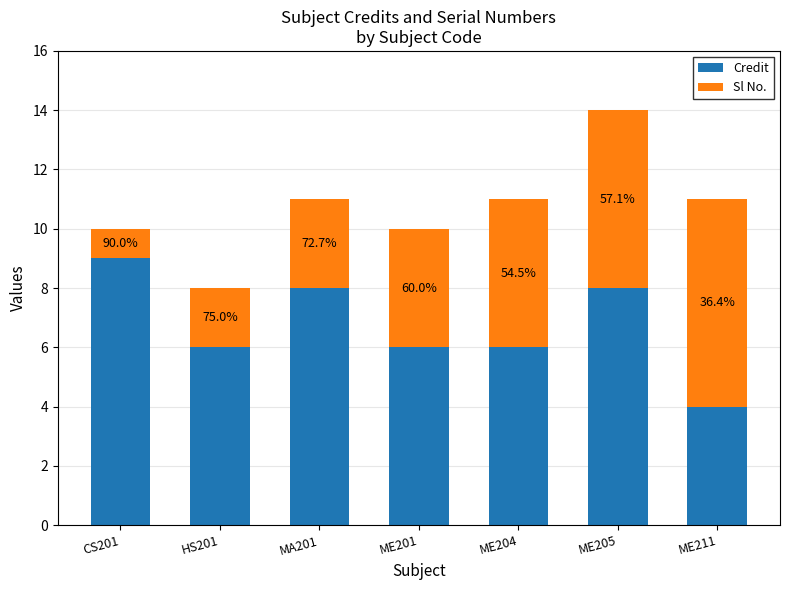

Does the chart contain any negative values?

No